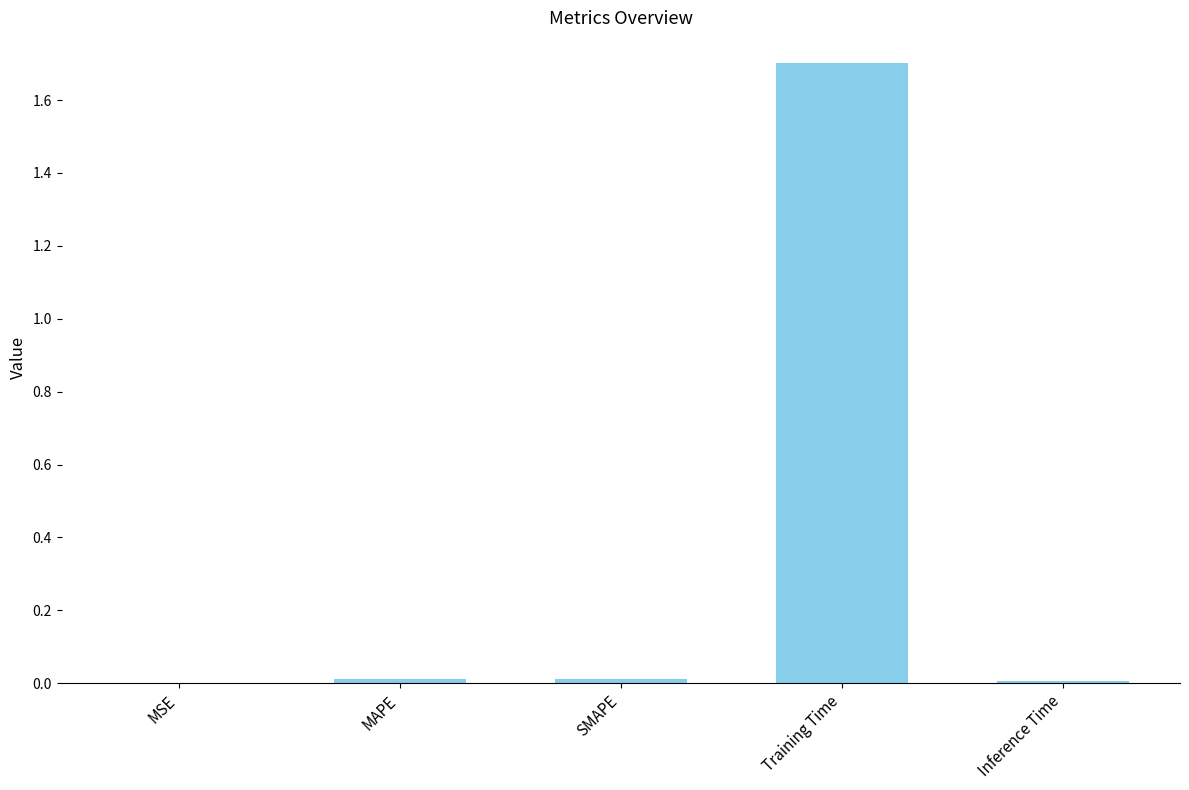

Which has a higher value, MAPE or Training Time?

Training Time